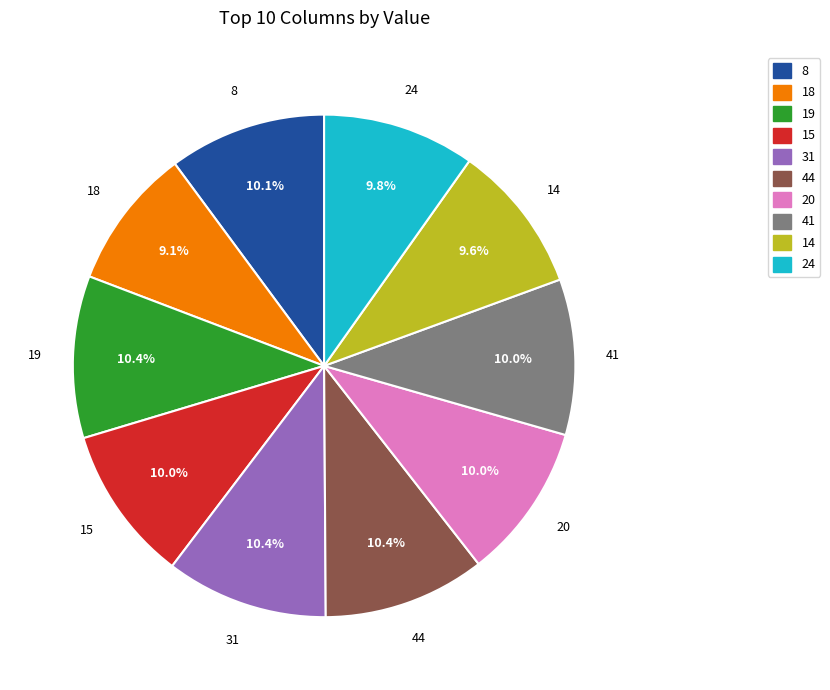

How many slices are in this pie chart?

10